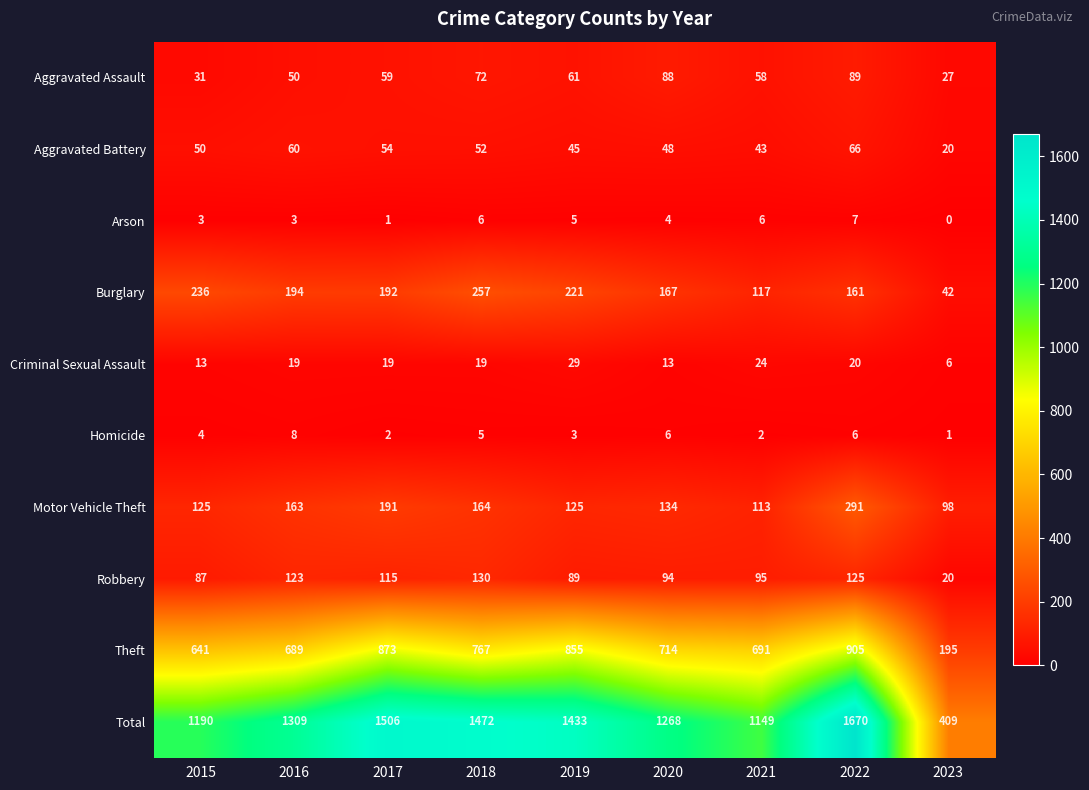

Which series has the largest range (max minus min)?

Total